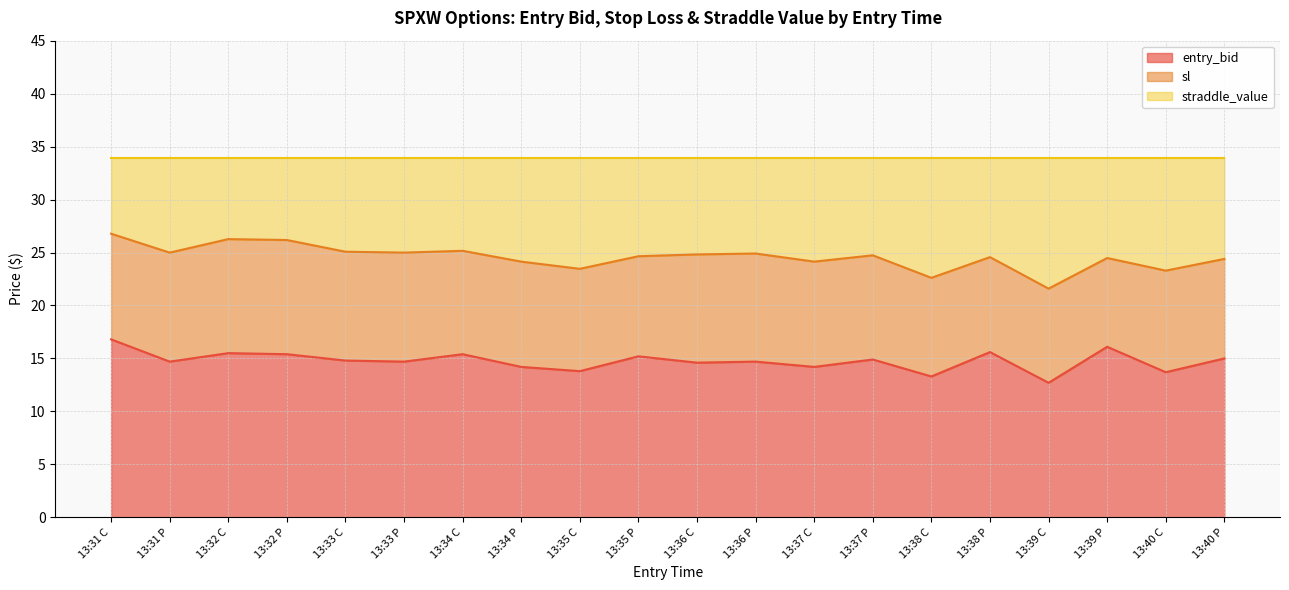

What is the minimum value for entry_bid?

12.7